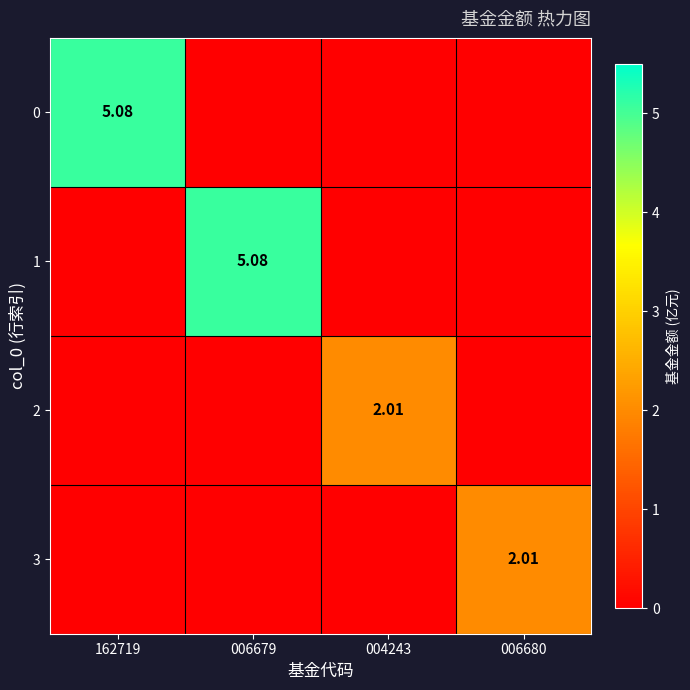

How many categories are shown in the chart?

4